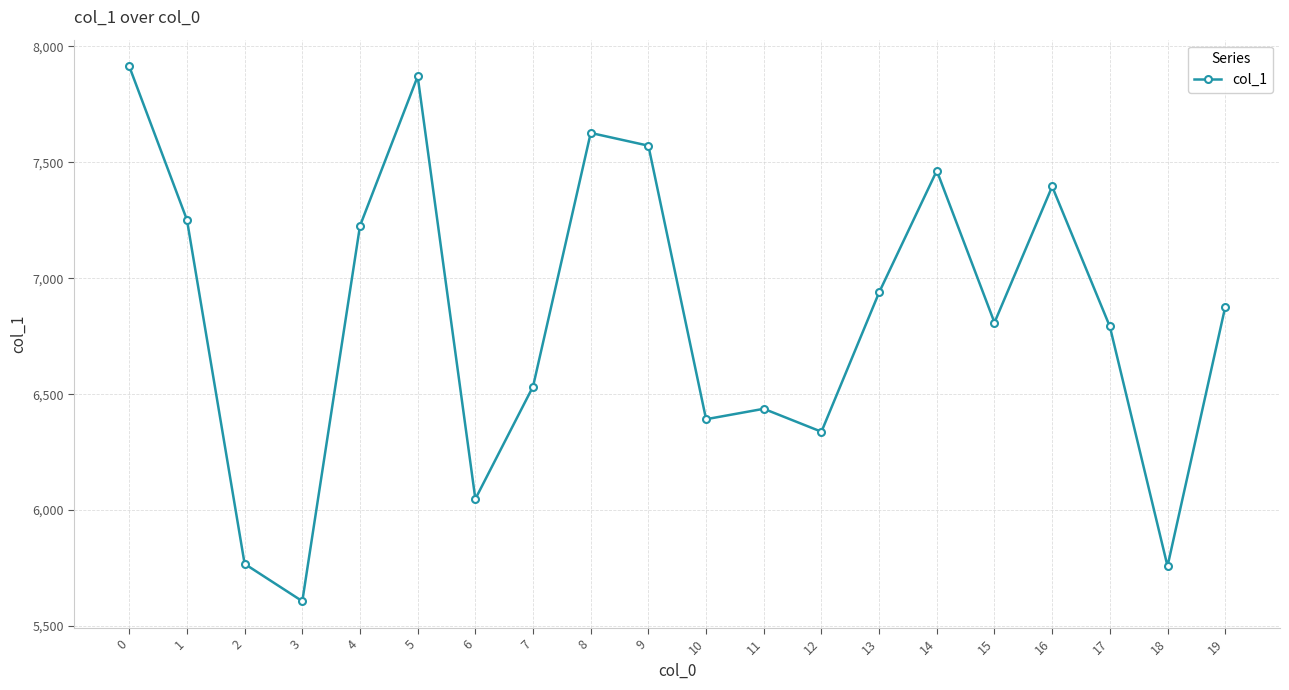

What is the minimum value shown in the chart?

5607